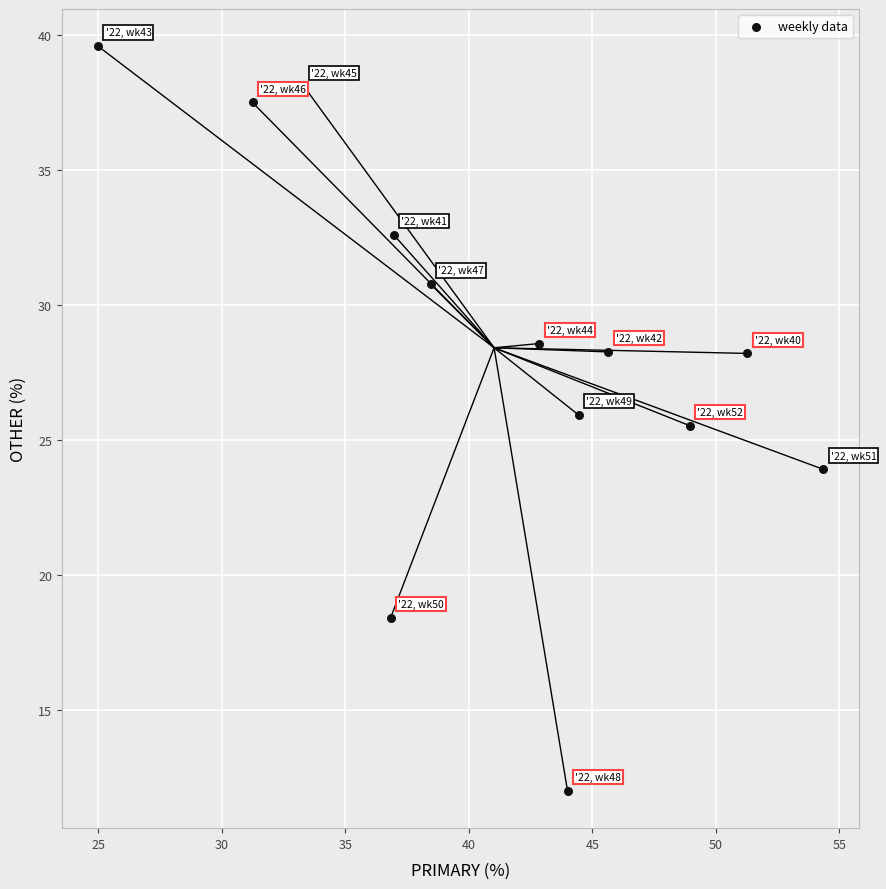

What Y value in the scatter plot is closest to 25?

25.5